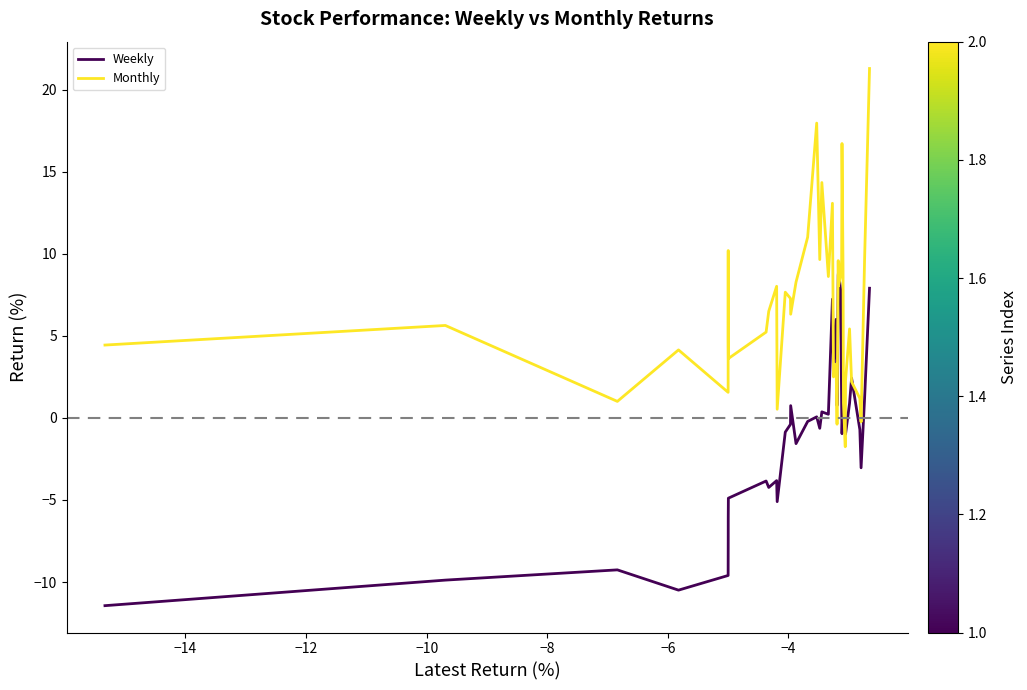

Rank the series by their maximum value, from highest to lowest.

Monthly, Weekly